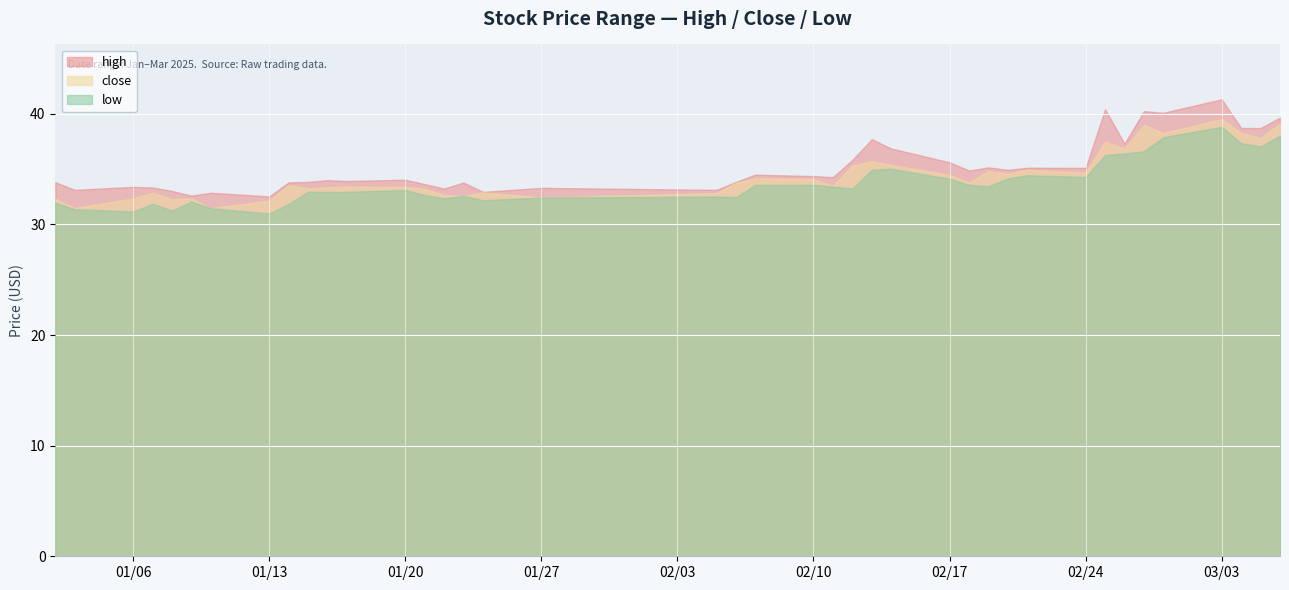

True or false: close and high cross at least once.

False